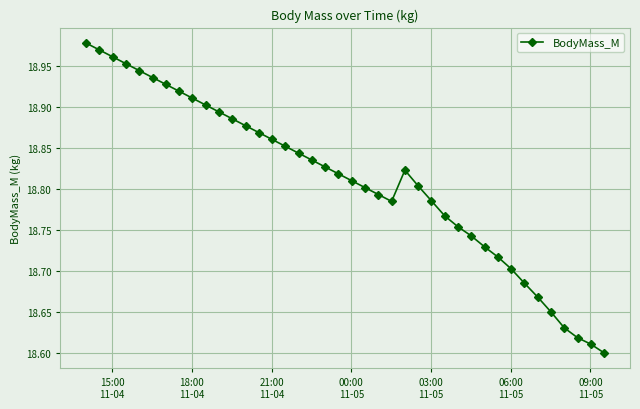

True or false: there are more than 2 points higher than both neighbors.

False